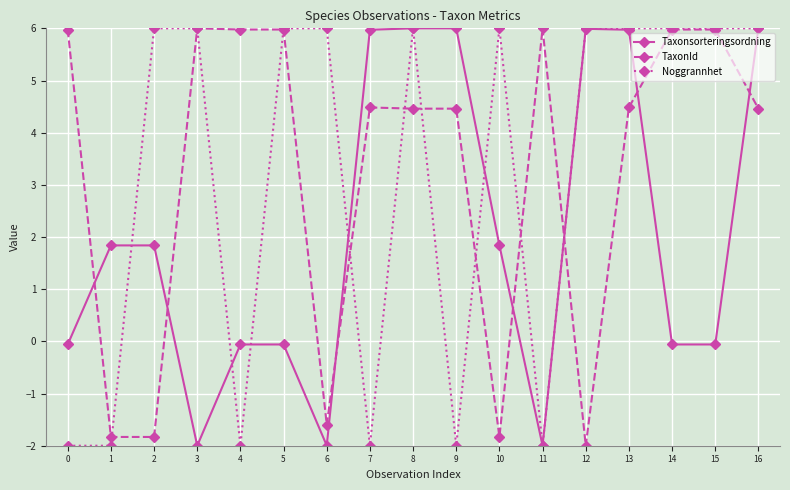

What is the difference between the highest and lowest values at 7?

8.0